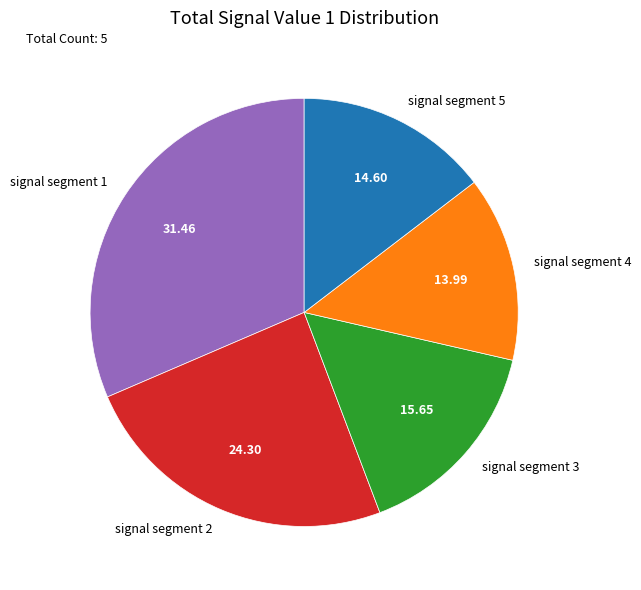

Do signal segment 4 and signal segment 2 together represent more than half of the pie?

No